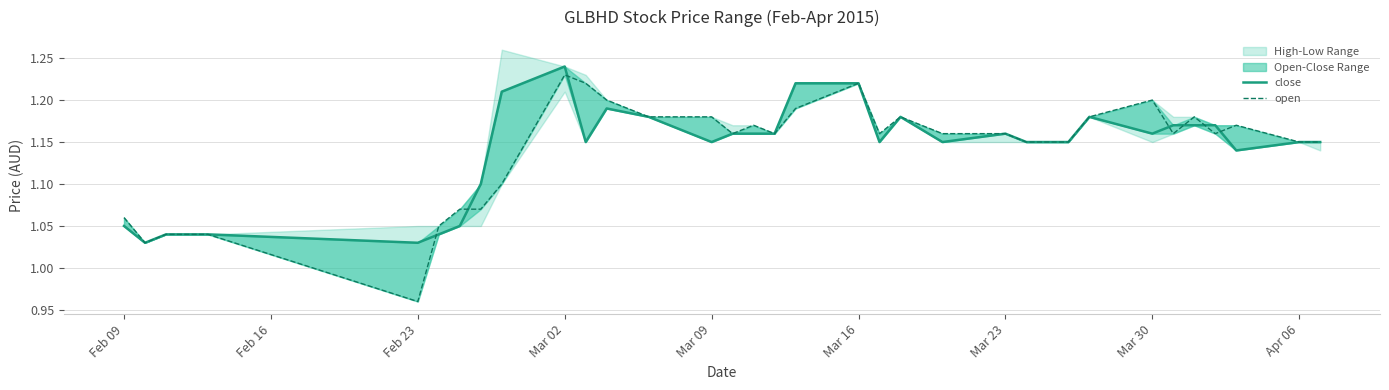

Reading left to right, transcribe all the data shown in this chart.

close: 1.1	1.0	1.0	1.0	1.0	1.0	1.0	1.1	1.1	1.2	1.2	1.1	1.2	1.2	1.1	1.2	1.2	1.2	1.2	1.2	1.1	1.2	1.1	1.2	1.1	1.1	1.1	1.2	1.2	1.2	1.2	1.2	1.1	1.1	1.1
open: 1.1	1.0	1.0	1.0	1.0	1.0	1.1	1.1	1.1	1.1	1.2	1.2	1.2	1.2	1.2	1.2	1.2	1.2	1.2	1.2	1.2	1.2	1.2	1.2	1.1	1.1	1.1	1.2	1.2	1.2	1.2	1.2	1.2	1.1	1.1